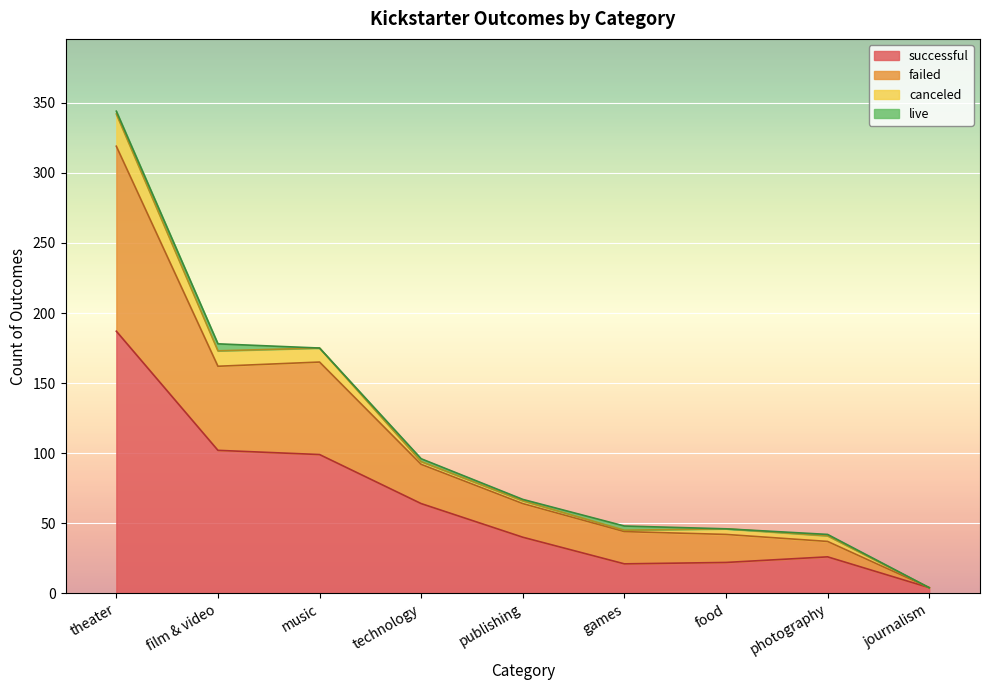

The value of successful at publishing is 40. True or false?

True